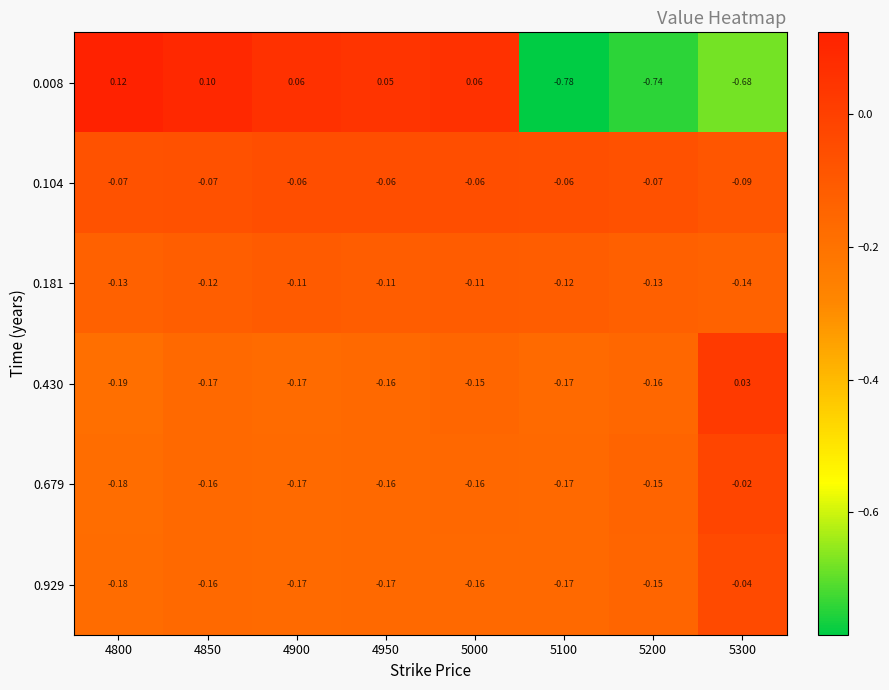

Is the value of 0.181 at 5100 greater than the value of 0.104 at 4850?

No